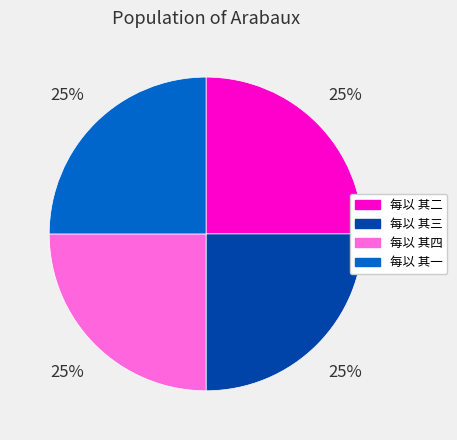

To the nearest percent, what is the combined percentage of 每以 其三 and 每以 其一?

50%